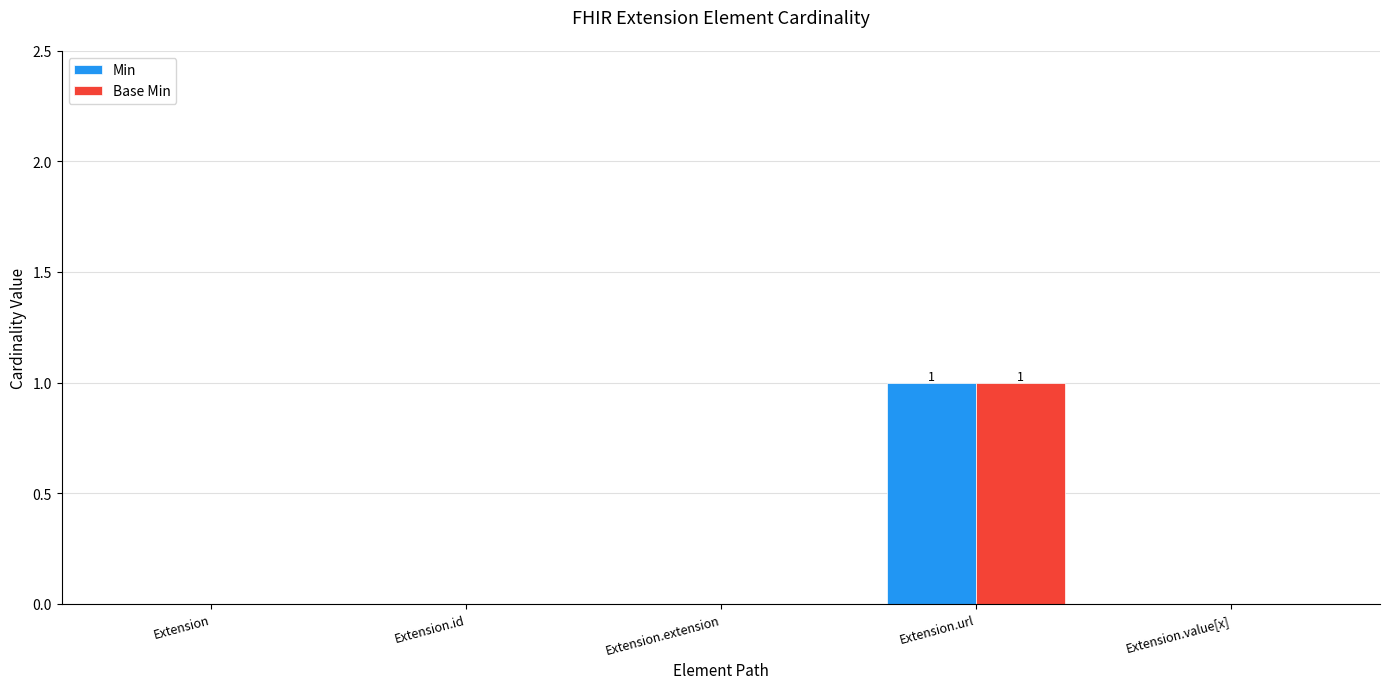

Is the value of Base Min at Extension.url greater than the value of Min at Extension.id?

Yes